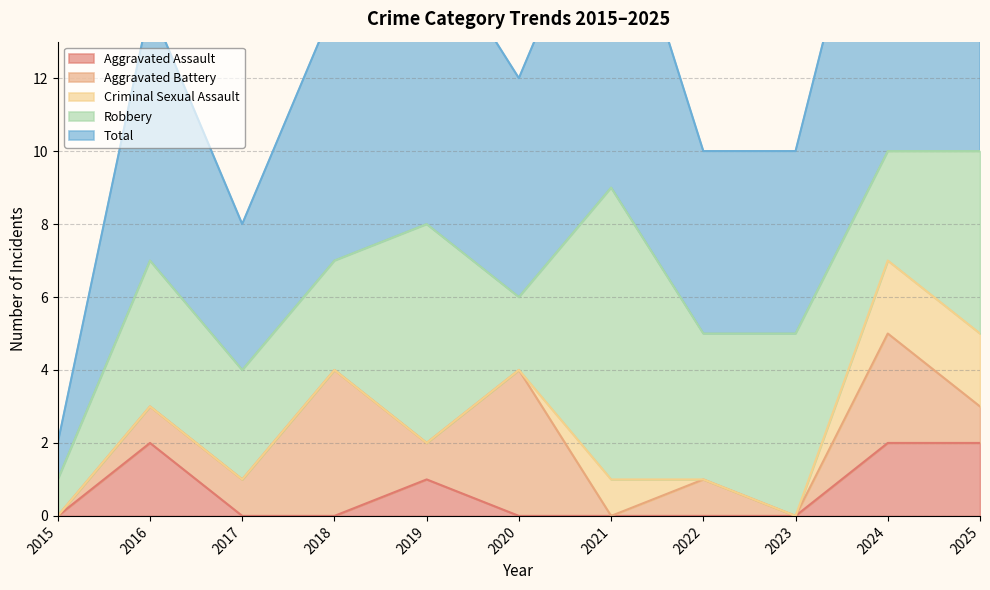

True or false: Aggravated Assault and Robbery cross at least once.

False